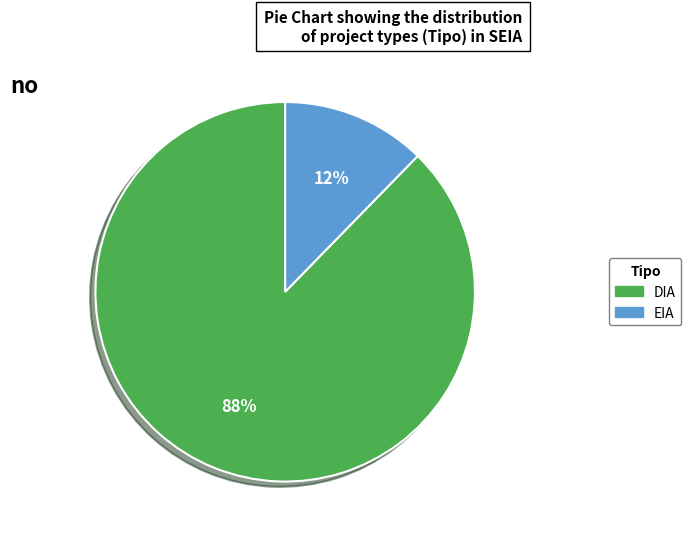

Do EIA and DIA together represent more than half of the pie?

Yes